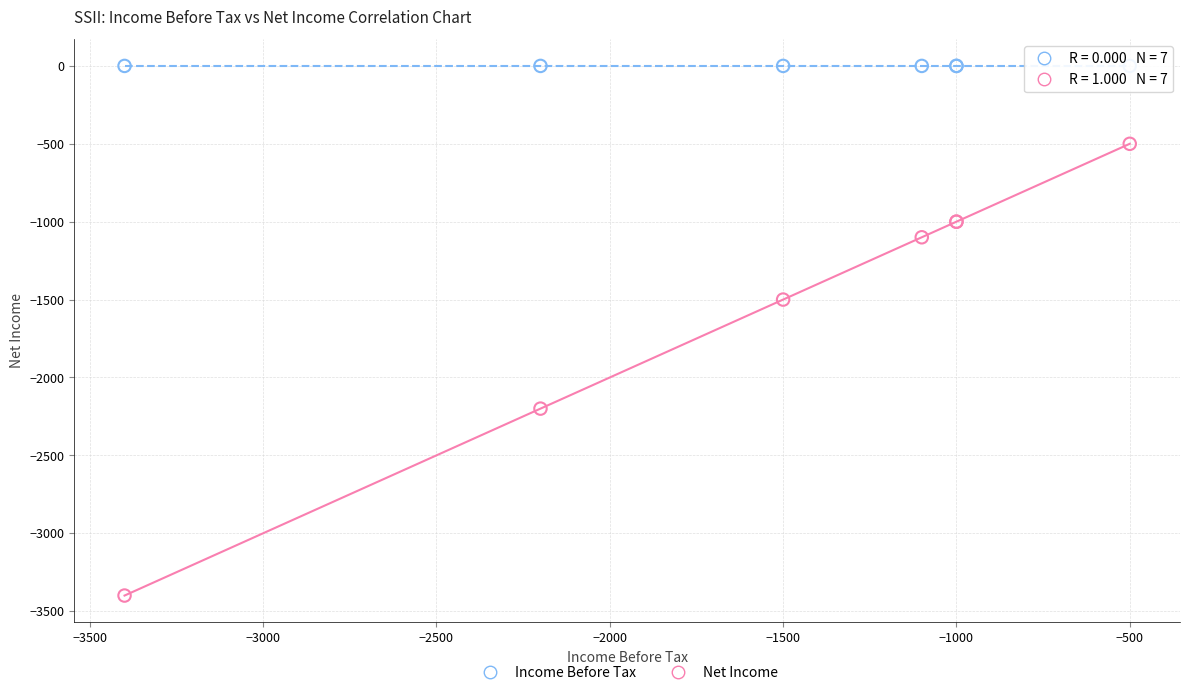

What are all the series names shown in the legend?

Income Before Tax, Net Income